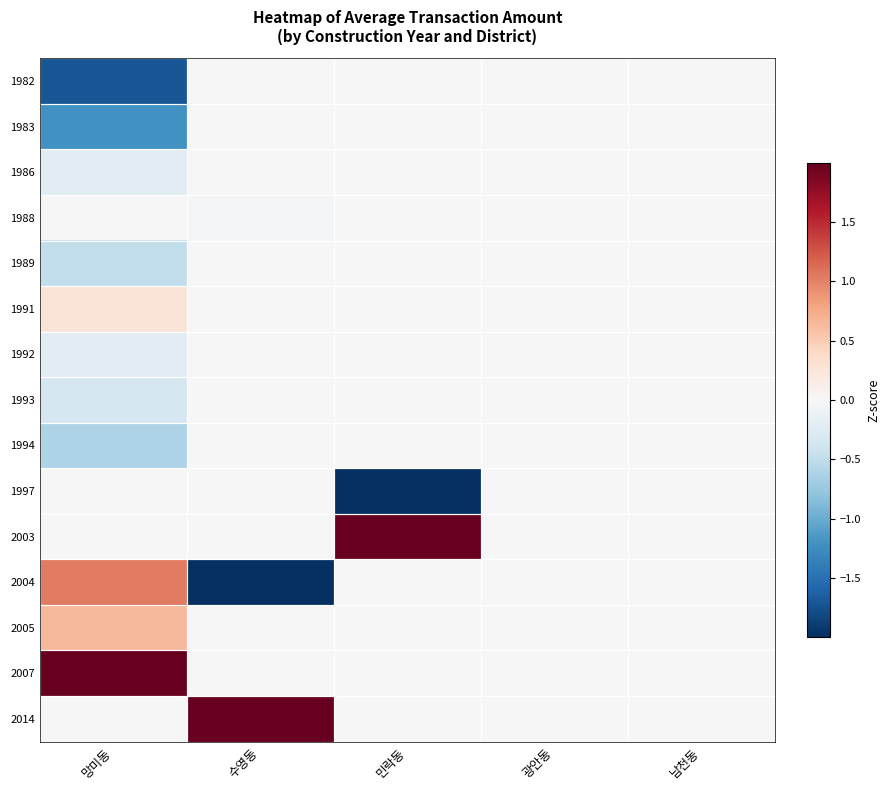

Between 수영동 and 남천동, which is larger?

남천동